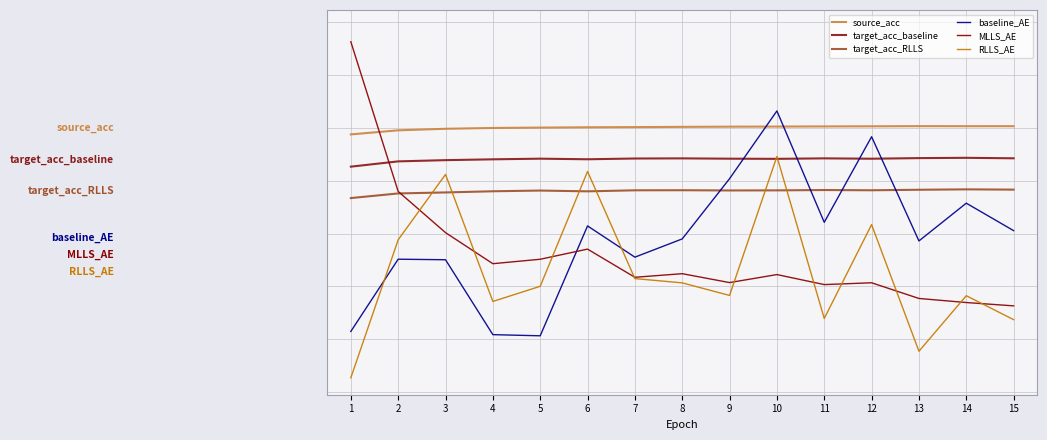

What are all the series names shown in the legend?

source_acc, target_acc_baseline, target_acc_RLLS, baseline_AE, MLLS_AE, RLLS_AE